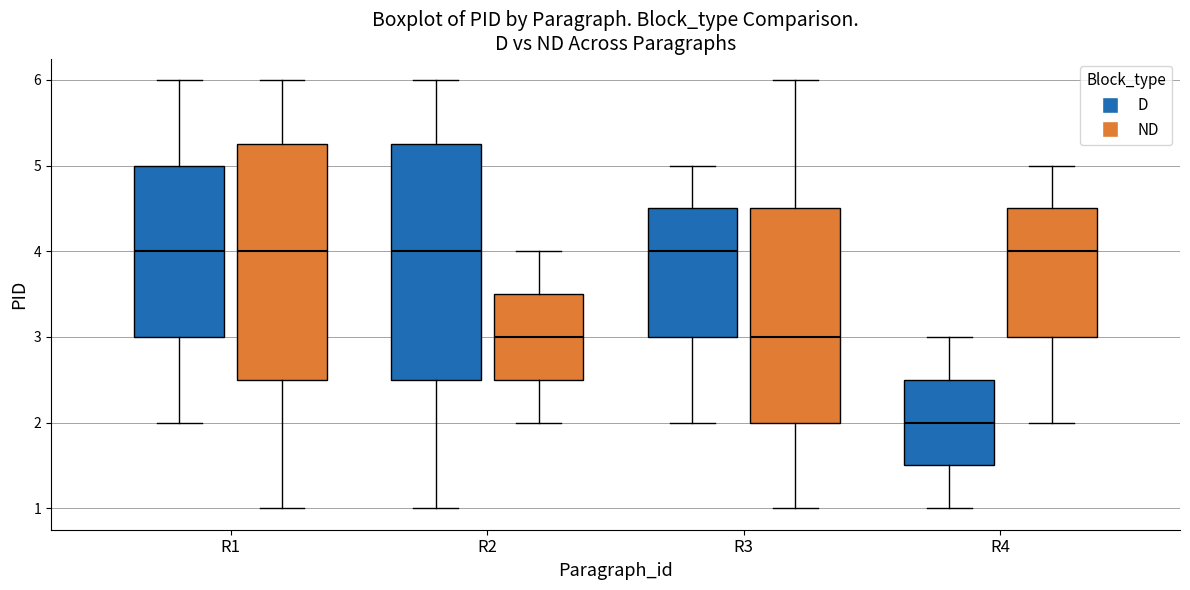

Reading left to right, read every box against the y-axis: the position of its median line, the range the box covers, and the ends of its whiskers. The values are not printed on the chart, so give them approximately, as read against the axis.

R1 (D): median 4.0, box 3.0 to 5.0, whiskers 2.0 to 6.0
R1 (ND): median 4.0, box 2.5 to 5.3, whiskers 1.0 to 6.0
R2 (D): median 4.0, box 2.5 to 5.3, whiskers 1.0 to 6.0
R2 (ND): median 3.0, box 2.5 to 3.5, whiskers 2.0 to 4.0
R3 (D): median 4.0, box 3.0 to 4.5, whiskers 2.0 to 5.0
R3 (ND): median 3.0, box 2.0 to 4.5, whiskers 1.0 to 6.0
R4 (D): median 2.0, box 1.5 to 2.5, whiskers 1.0 to 3.0
R4 (ND): median 4.0, box 3.0 to 4.5, whiskers 2.0 to 5.0